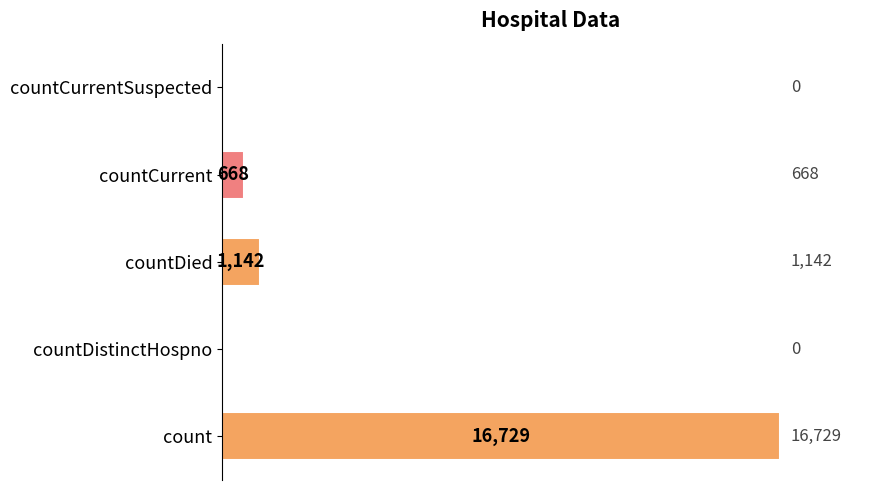

What is the sum of all values?

18539